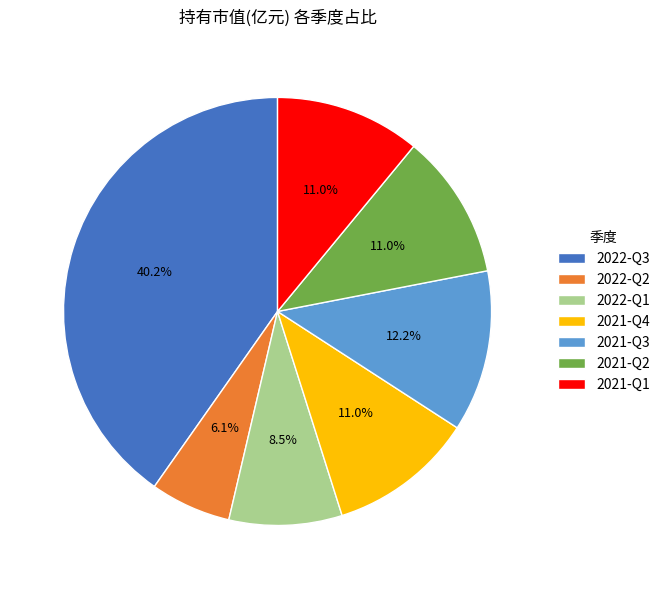

What percentage is the 2021-Q2 slice, to the nearest percent?

11%